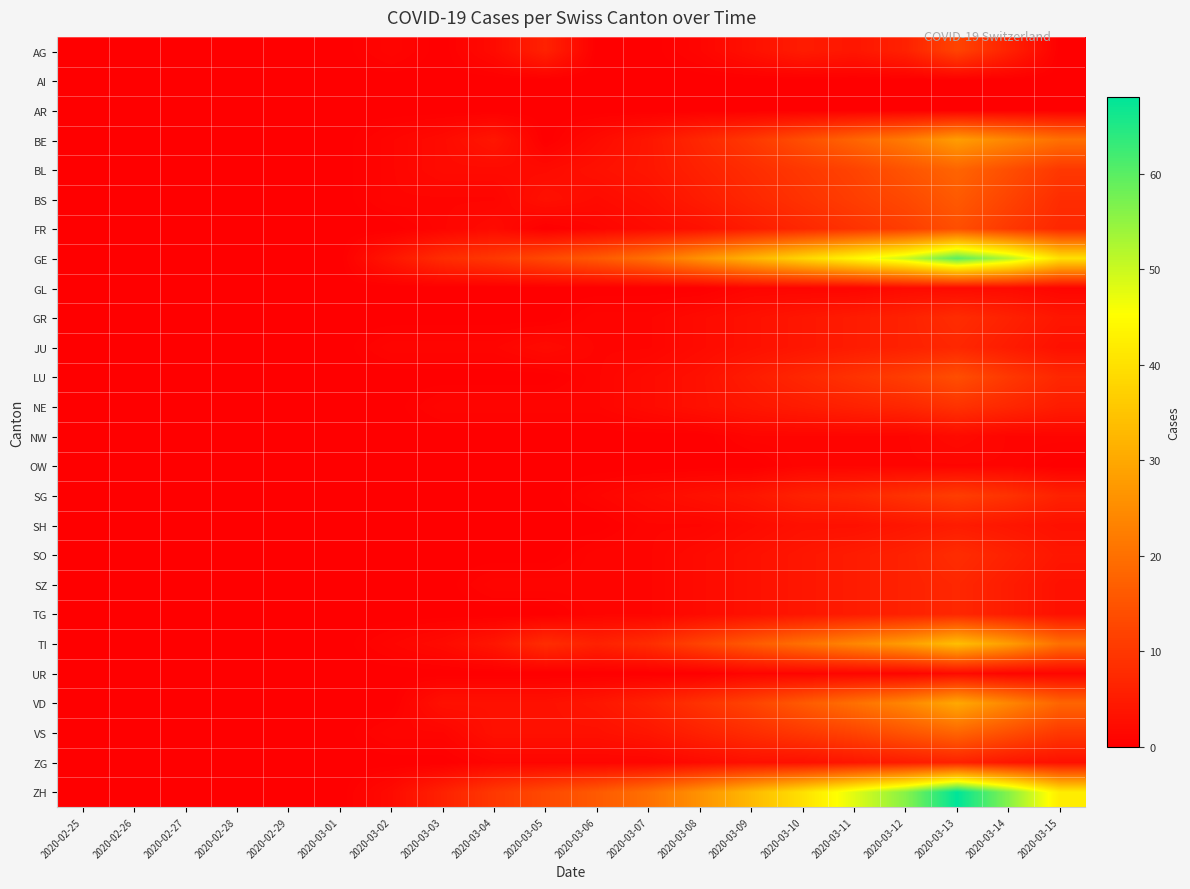

List the series in order of their peak value, lowest first.

AI, AR, OW, GL, NW, UR, SH, ZG, JU, SZ, TG, GR, SO, NE, SG, AG, FR, LU, BS, BL, VS, BE, VD, TI, GE, ZH